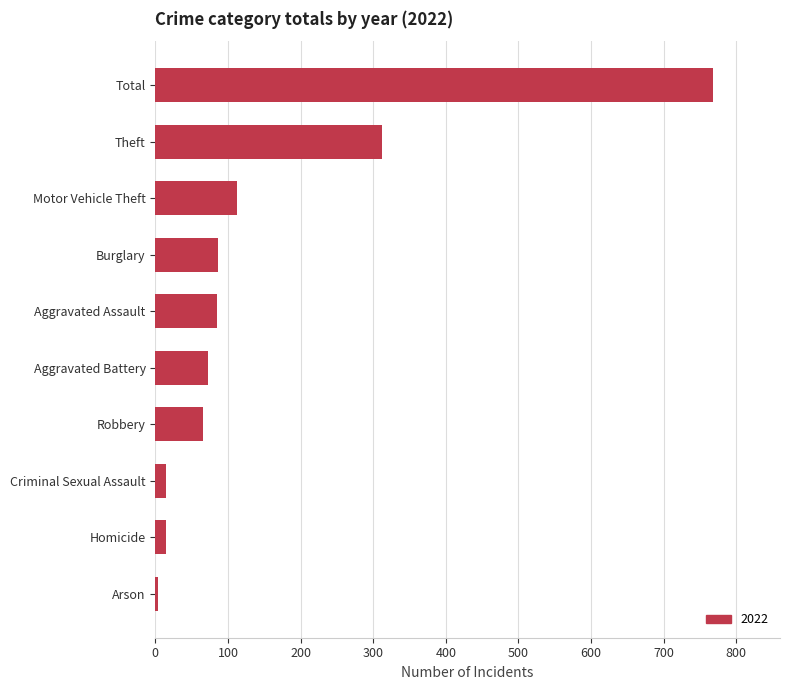

What is the difference between the maximum and second lowest values?

754